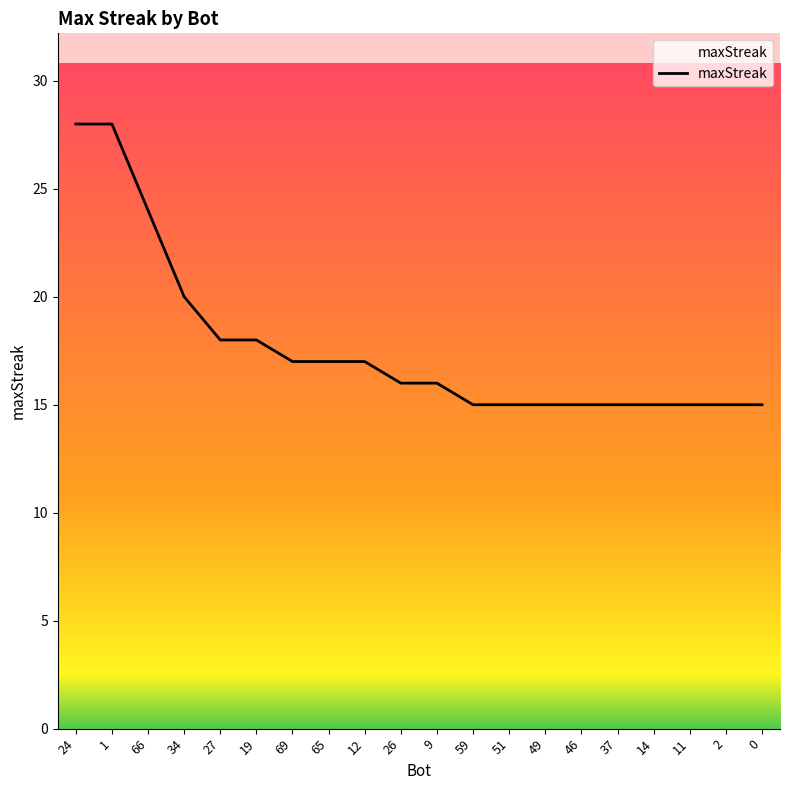

Reading left to right, extract all data points from this chart.

28	28	24	20	18	18	17	17	17	16	16	15	15	15	15	15	15	15	15	15